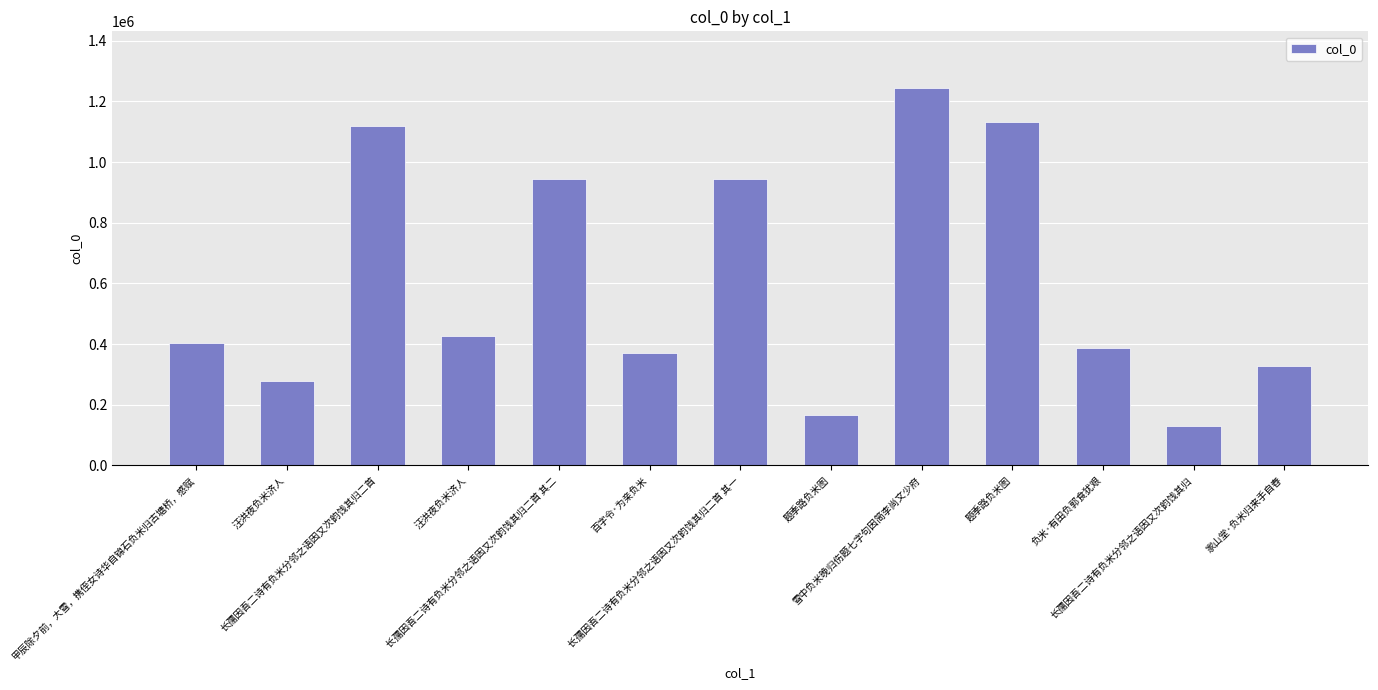

Where is the data nearest to the value 687856?

长孺因吾二诗有负米分邻之语因又次韵饯其归二首 其二